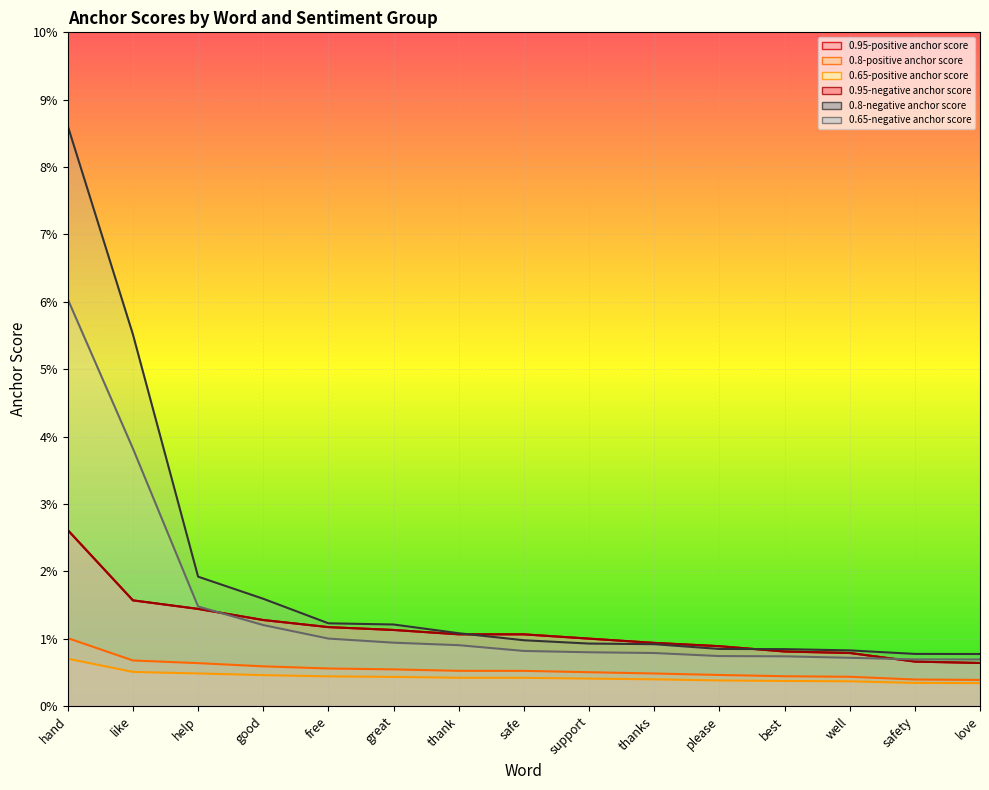

Is it true that 0.95-negative anchor score equals 0.0 at safe?

False